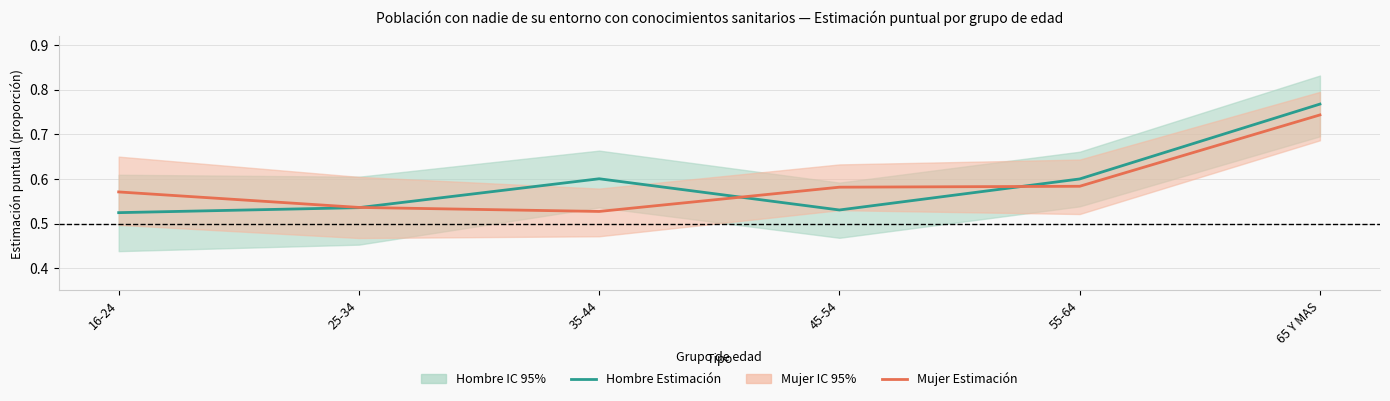

Rank the series by their maximum value, from lowest to highest.

Mujer Estimación, Hombre Estimación